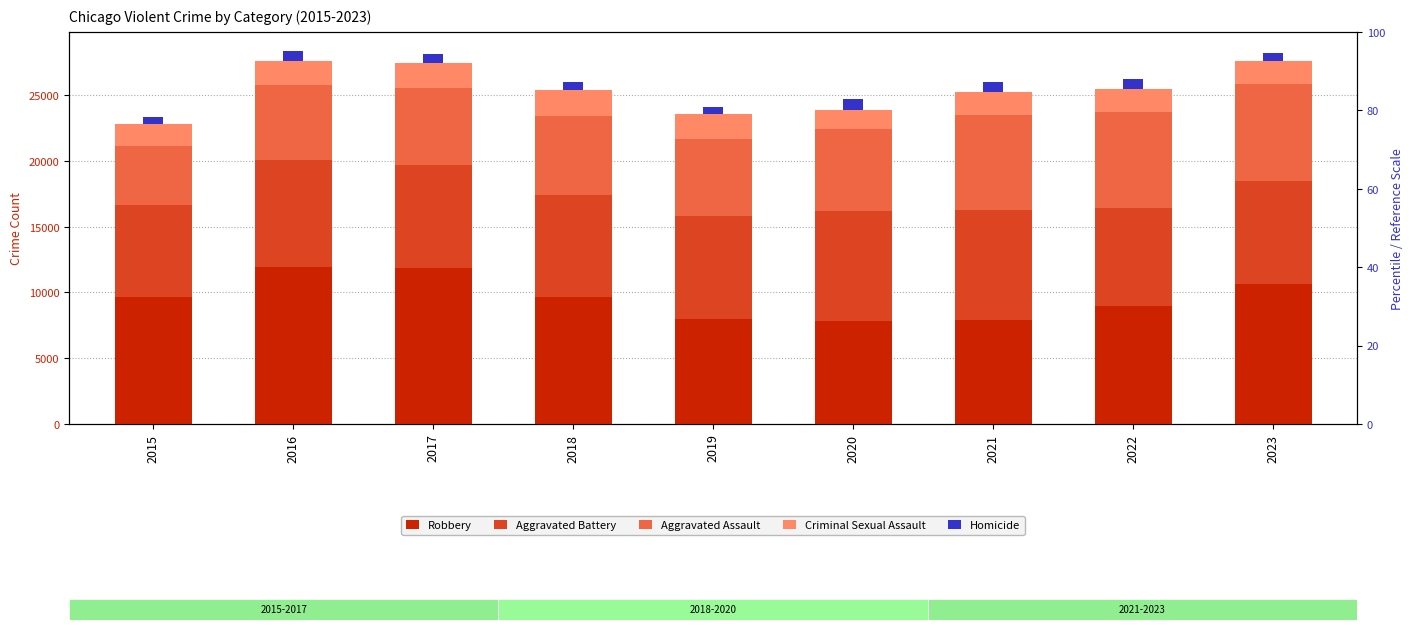

What is the total value across all series at 2018?

26021